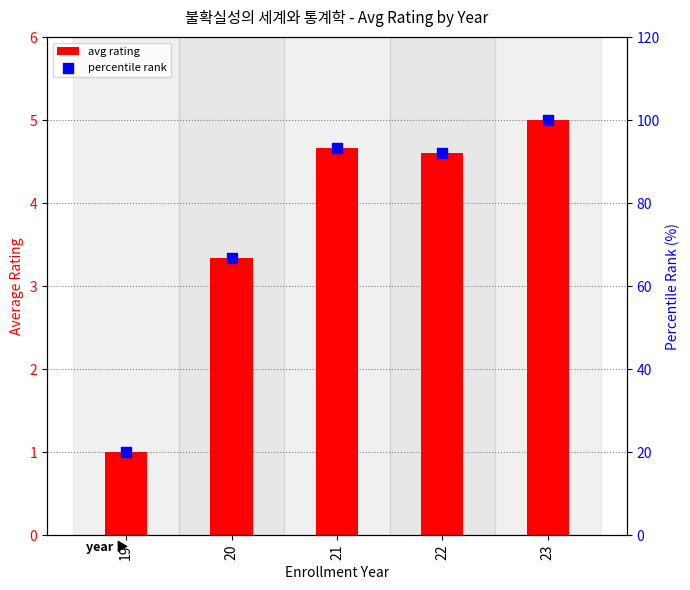

What is the total value across all series at 22?

96.6